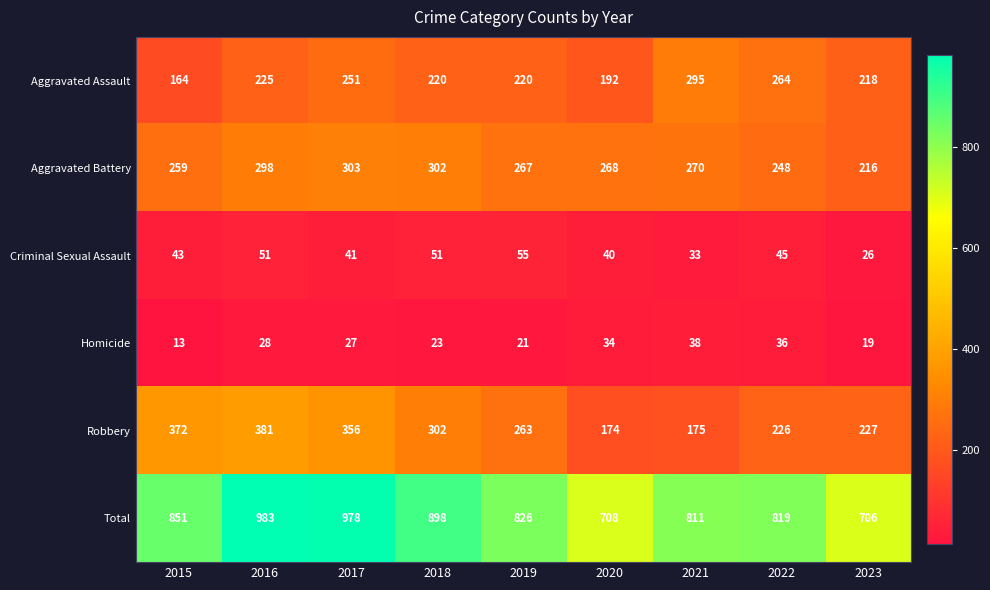

Which series has the widest spread of values?

Total